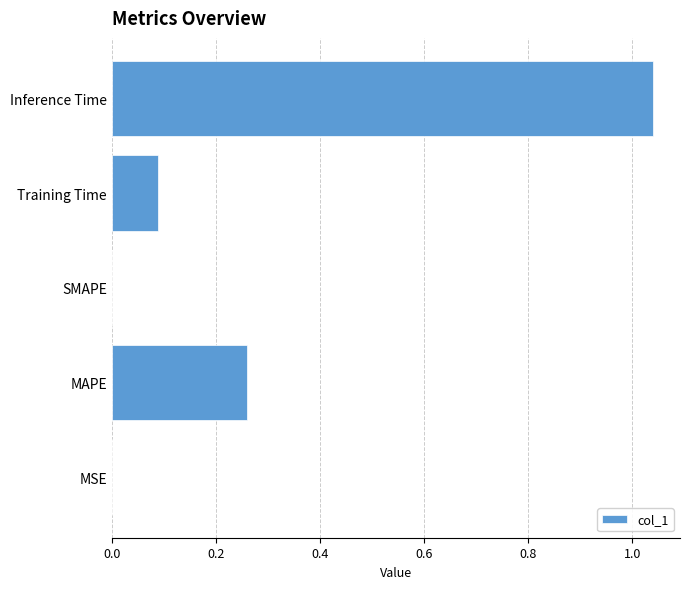

Which label corresponds to the largest value in the chart?

Inference Time